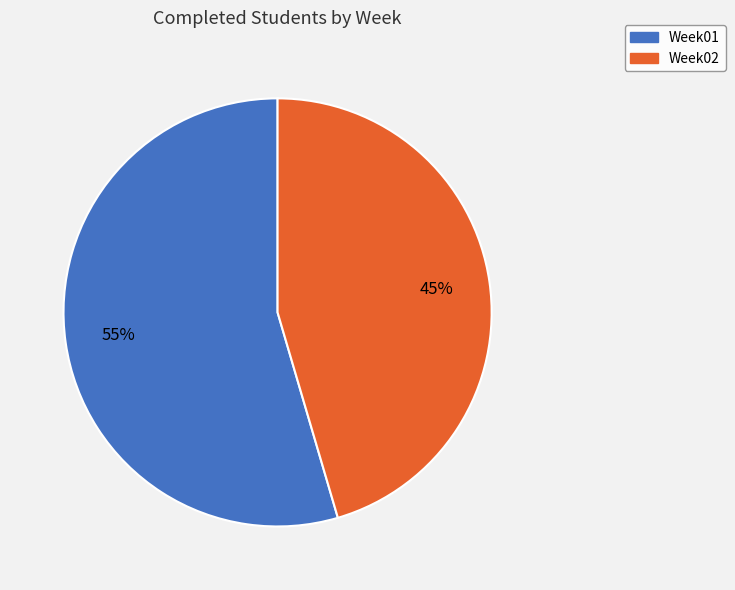

Count the number of slices in the pie.

2